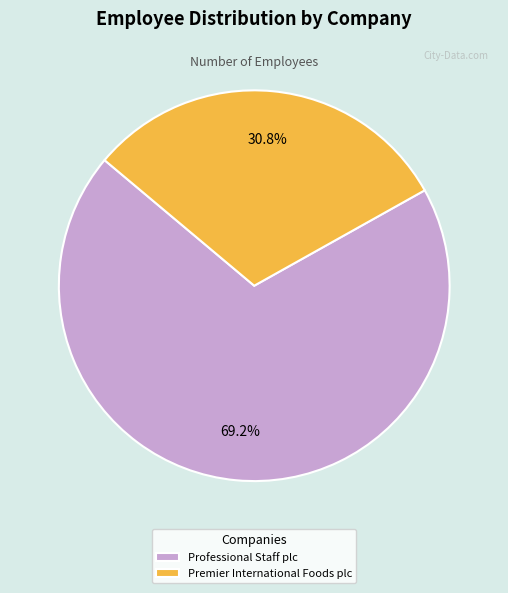

What is the smallest slice in the pie chart?

Premier International Foods plc